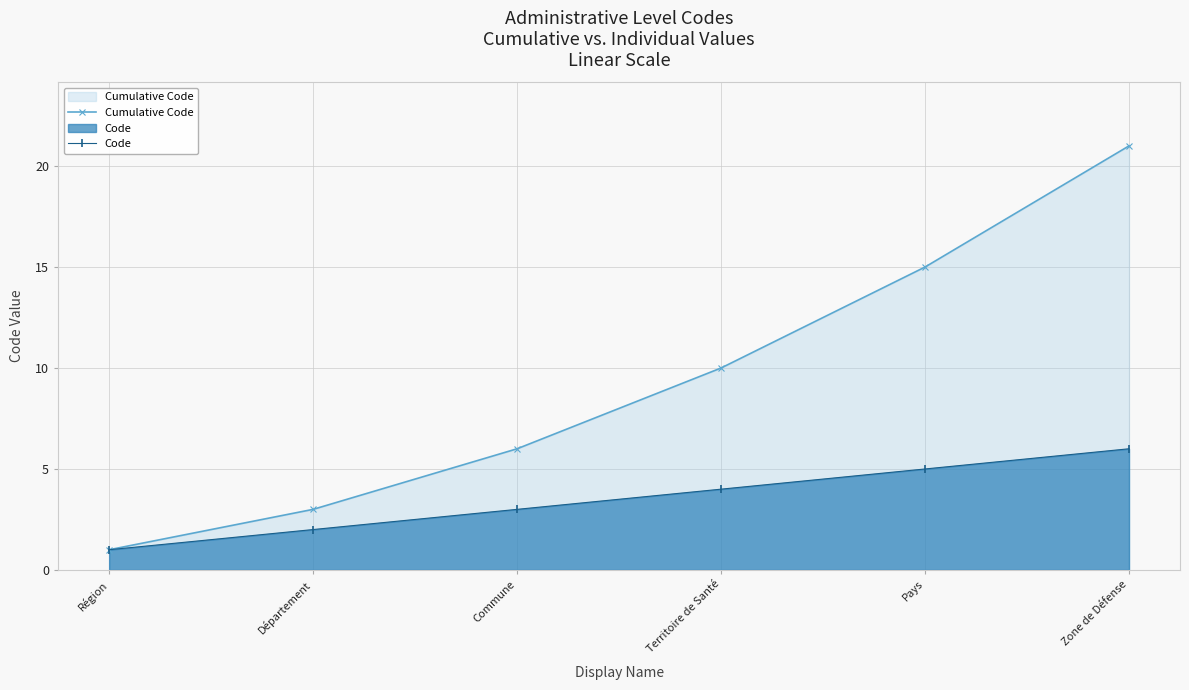

True or false: Code and Cumulative Code intersect in this chart.

False